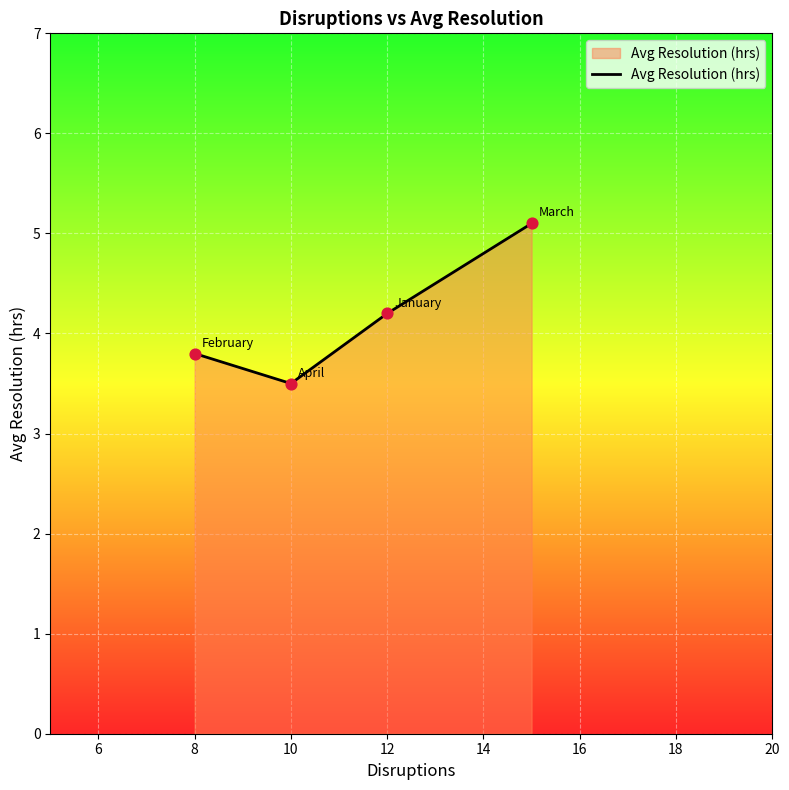

What is the minimum value shown in the chart?

3.5